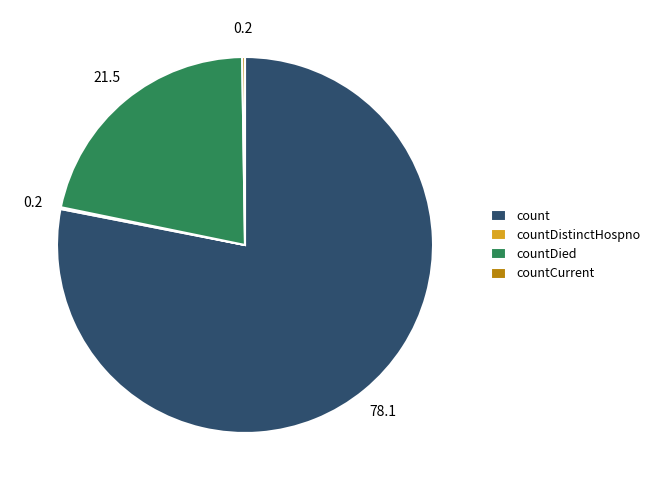

Which slice is the largest?

count